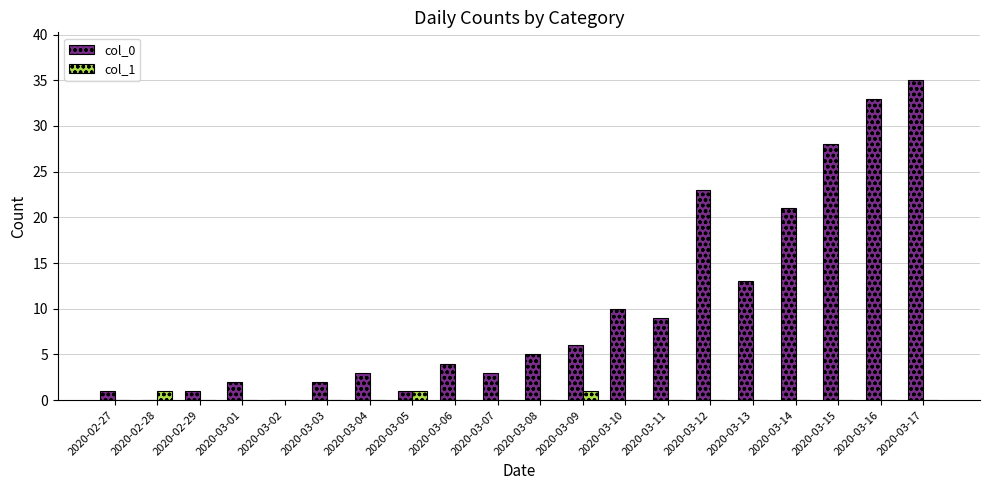

At which category is the sum across all series the highest?

2020-03-17